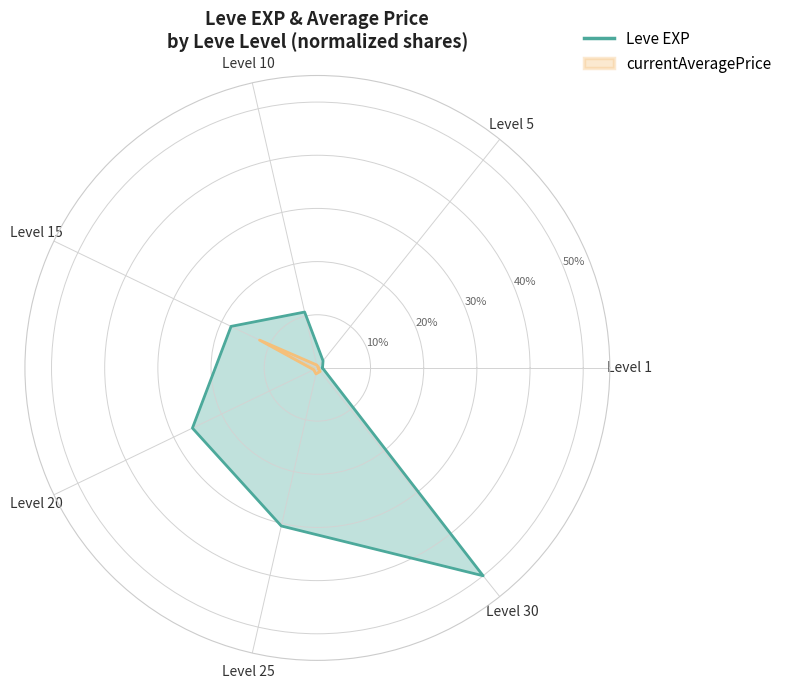

At which label does Leve EXP reach its peak?

Level 30